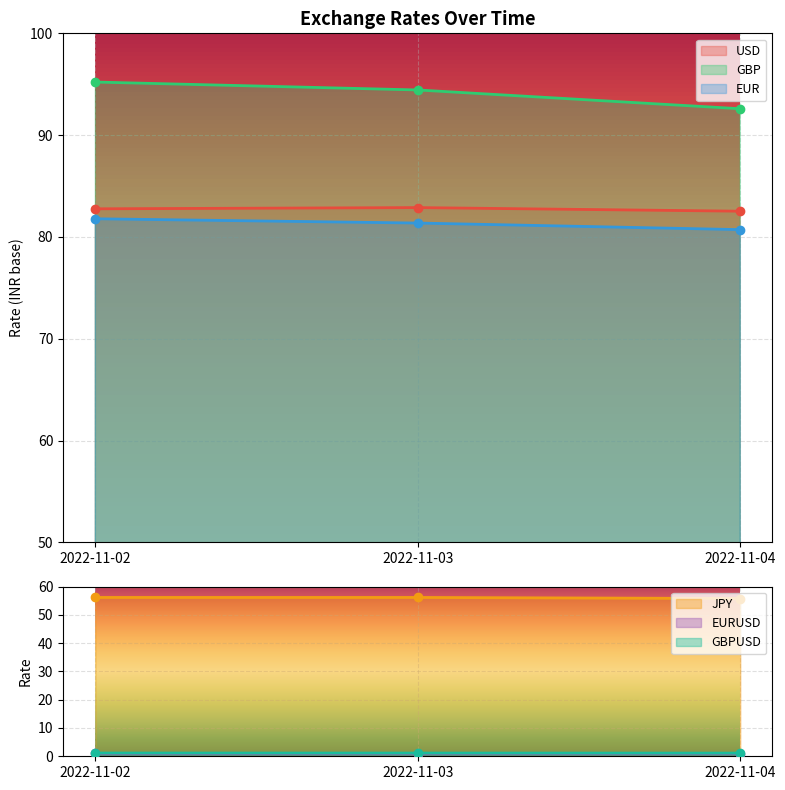

Which category has the highest value in the JPY series?

2022-11-02